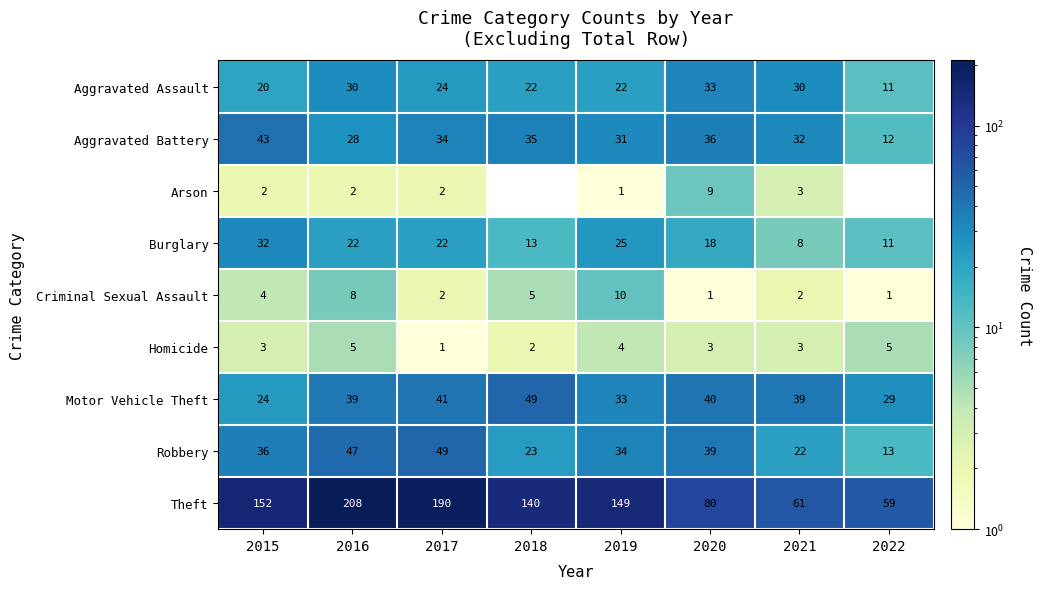

At which label does Aggravated Assault first exceed 24?

2016